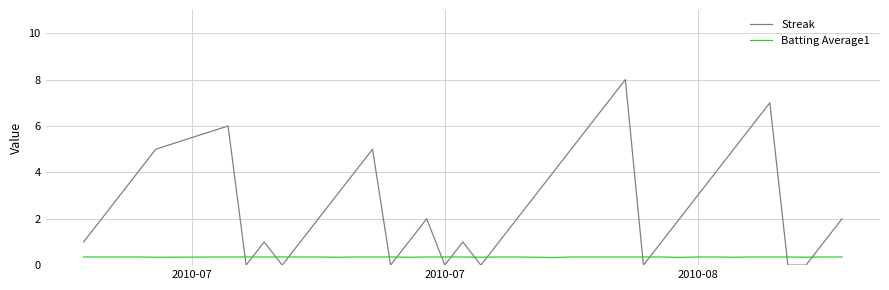

Rank the series by their average value, from highest to lowest.

Streak, Batting Average1